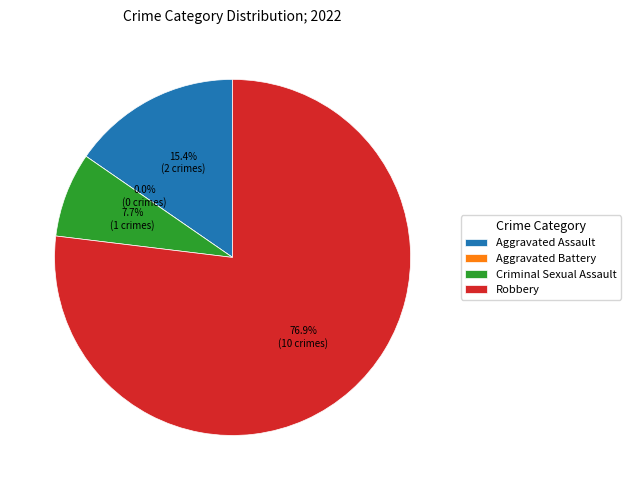

What percentage is the Criminal Sexual Assault slice, to the nearest percent?

8%